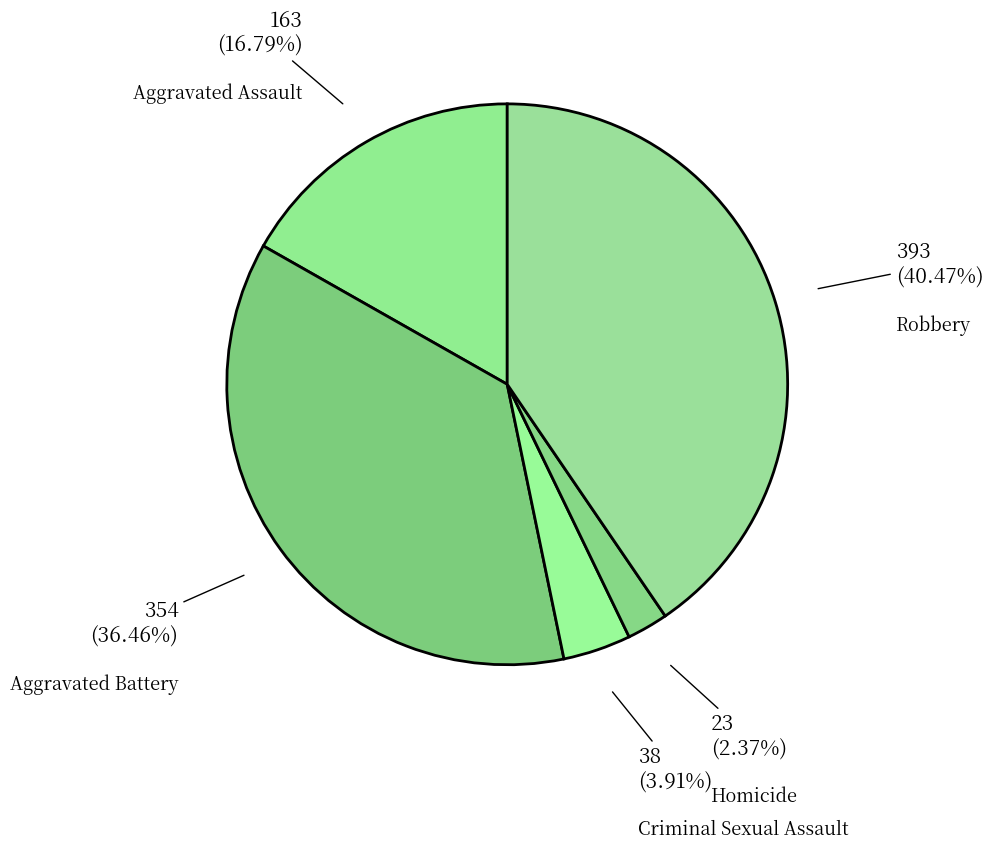

What is the ratio of the value at Homicide to the value at Aggravated Battery?

0.1